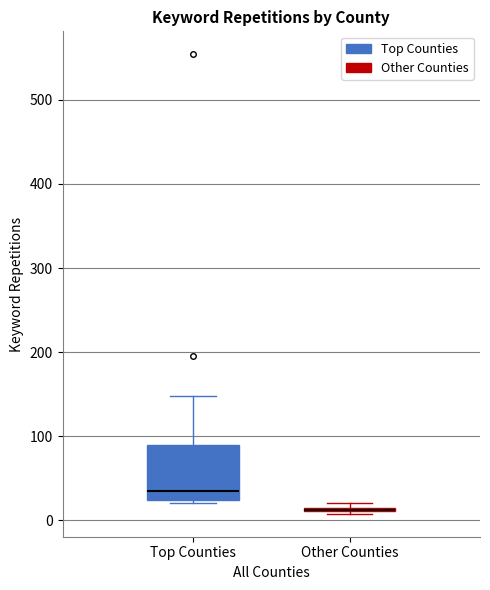

Where is the lower edge of the box for Other Counties on the y-axis? The values are not printed on the chart, so give them approximately, as read against the axis.

10